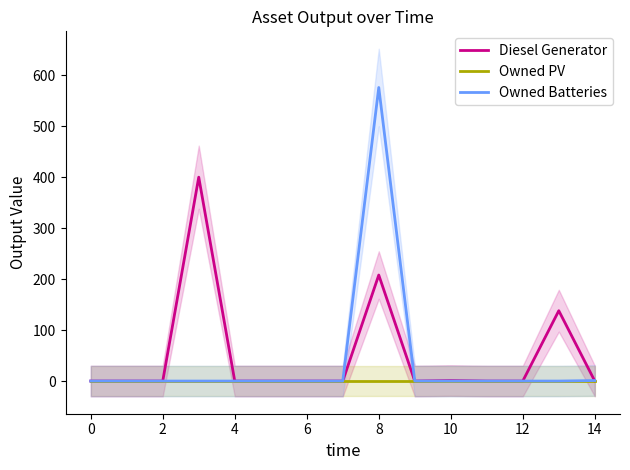

Where is Diesel Generator nearest to the value 200?

8